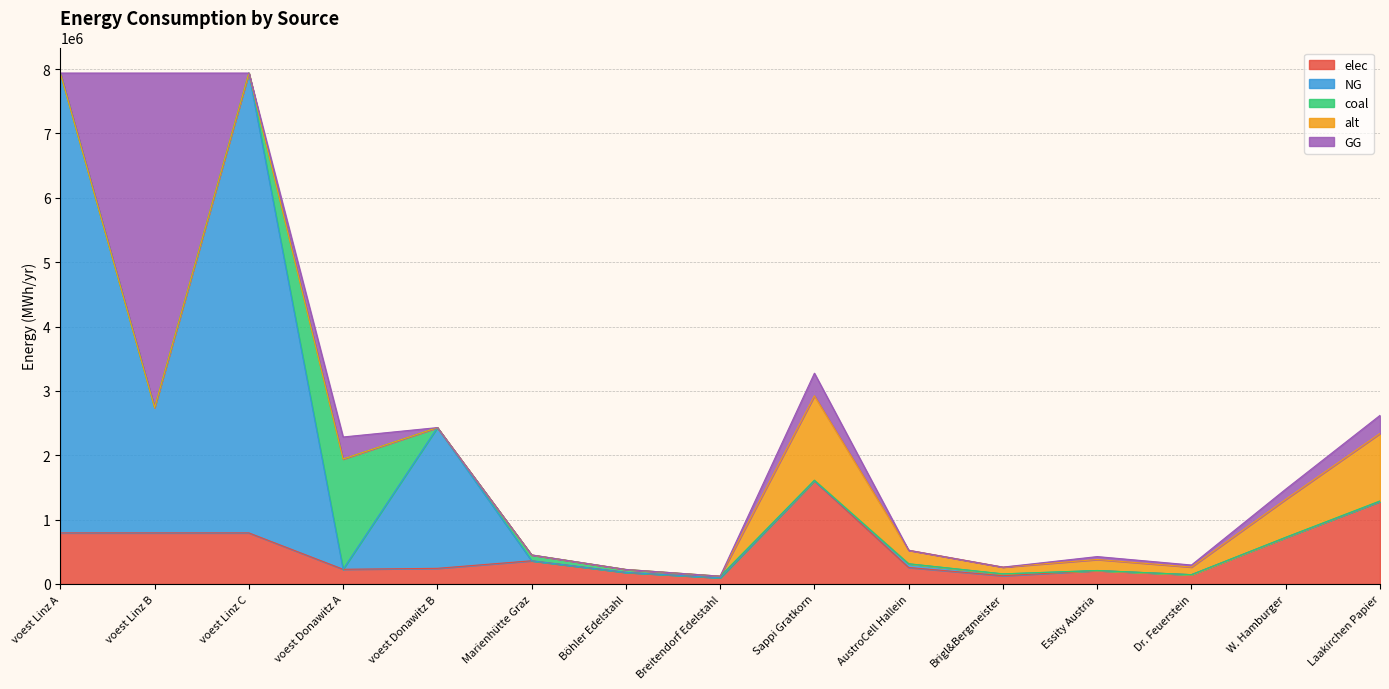

What is the total value across all series at voest Linz A?

7938703.7